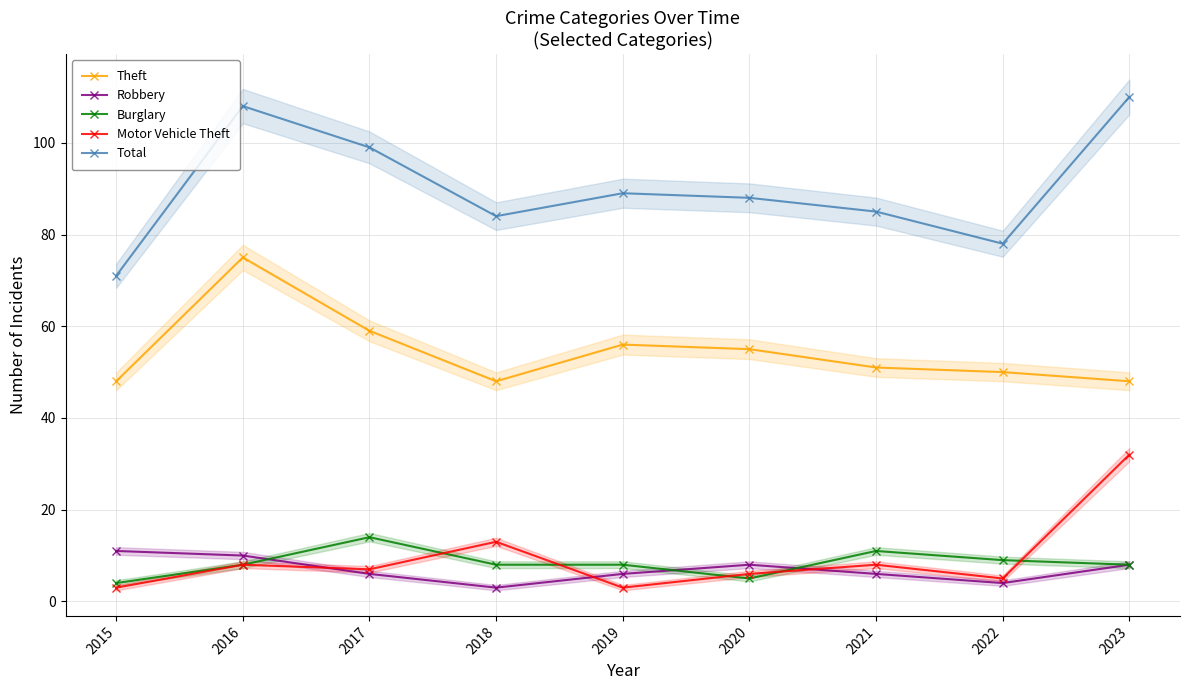

Where is the first local maximum for Robbery?

2020